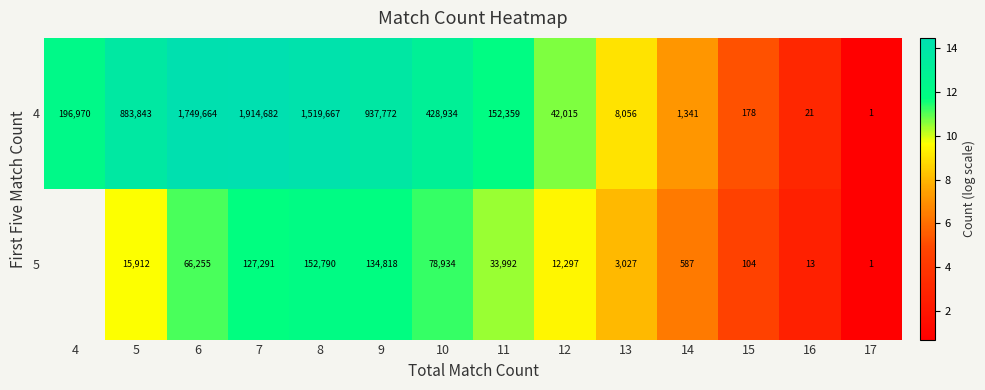

What is the sum of the 4 values at 4 and 15?

17.4